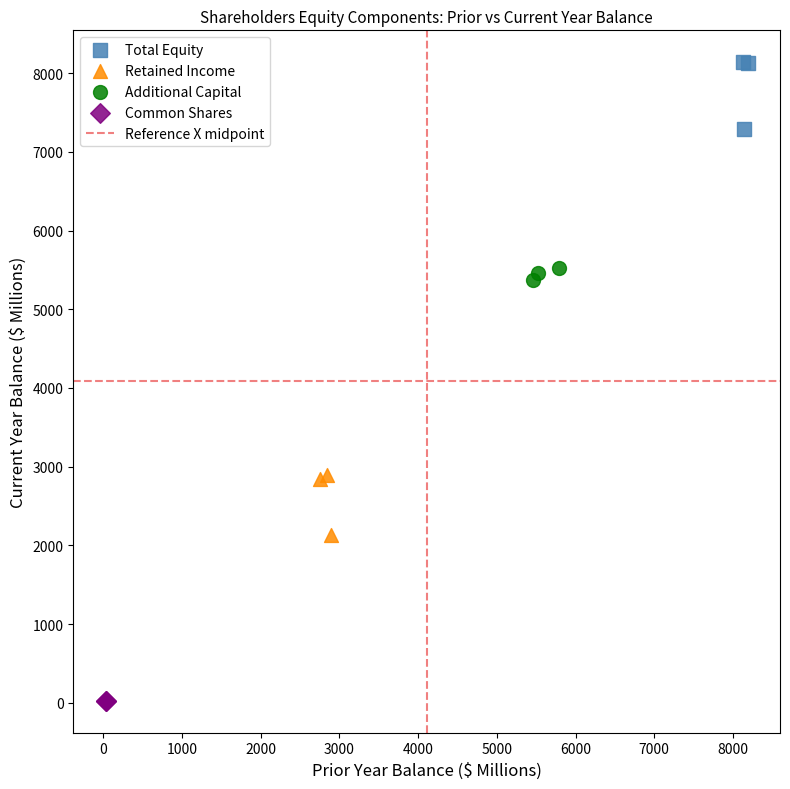

Which series has the largest Y range (max minus min)?

Total Equity